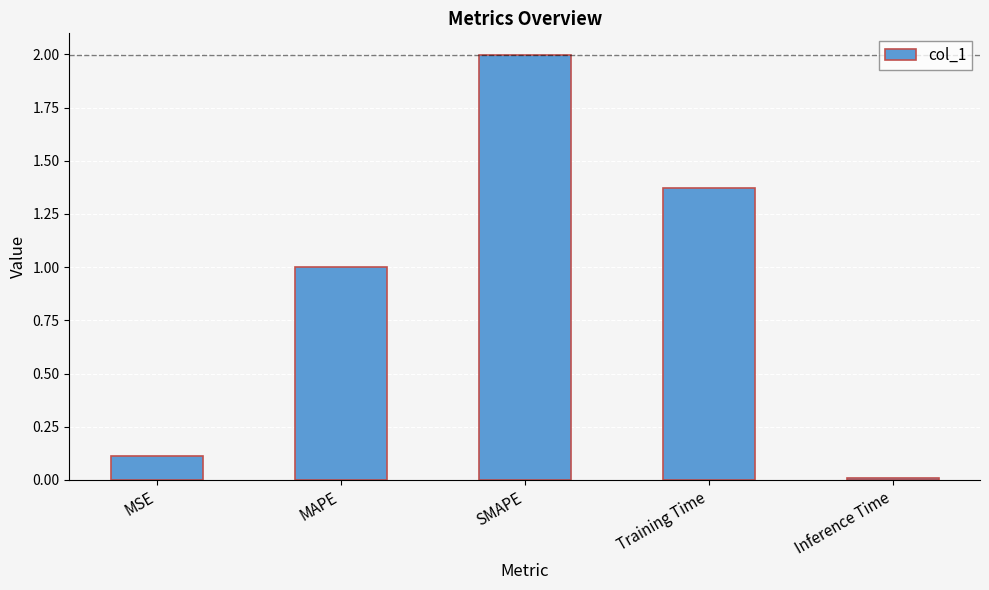

What is the label of the 2nd bar from the right?

Training Time